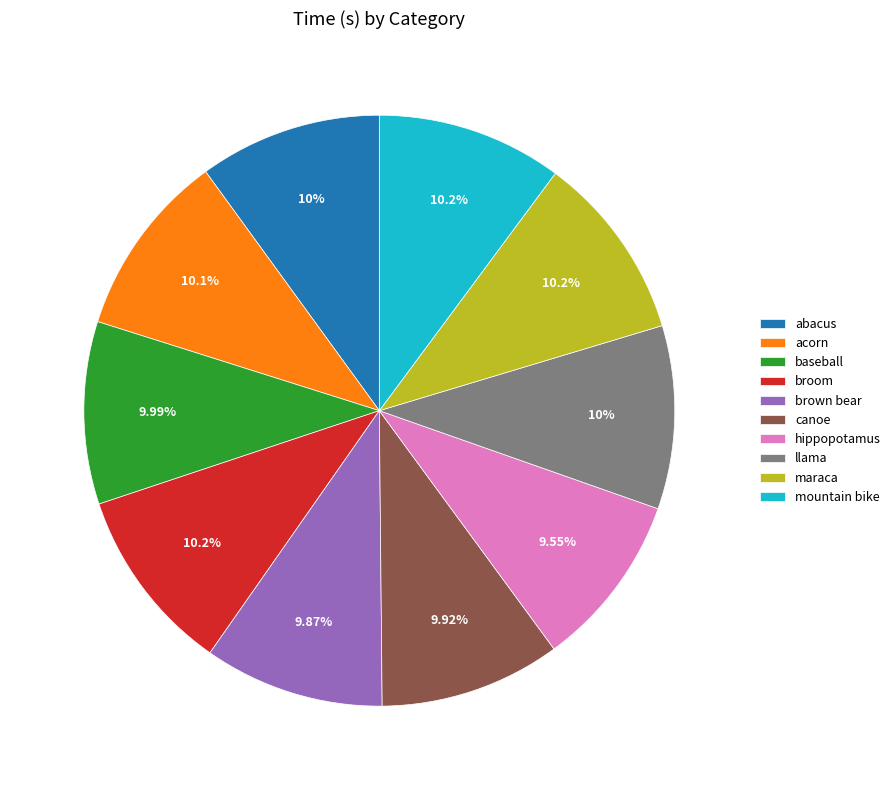

How many slices are in this pie chart?

10